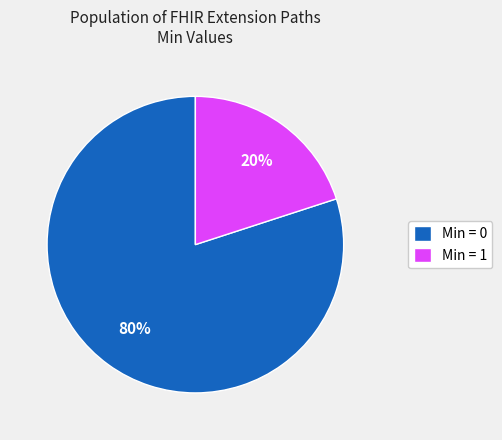

Is it true that Min = 1 is 20% of the pie?

True